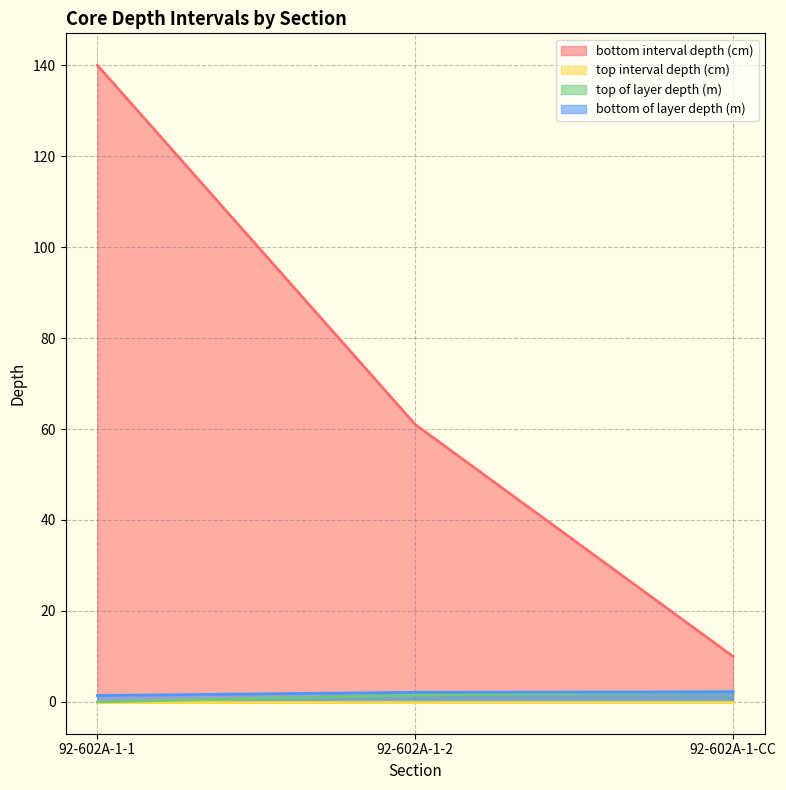

True or false: bottom of layer depth (m) has a value of 1.0 at 92-602A-1-CC.

False